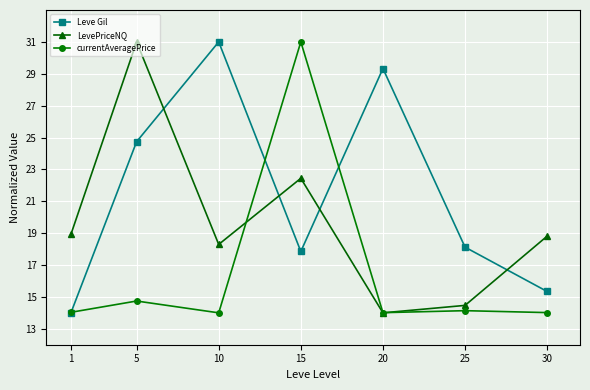

Reading left to right, list all the values displayed in this chart.

Leve Gil: 1=14.0	5=24.7	10=31.0	15=17.9	20=29.3	25=18.1	30=15.3
LevePriceNQ: 1=18.9	5=31.0	10=18.3	15=22.4	20=14.0	25=14.5	30=18.8
currentAveragePrice: 1=14.0	5=14.7	10=14.0	15=31.0	20=14.0	25=14.1	30=14.0